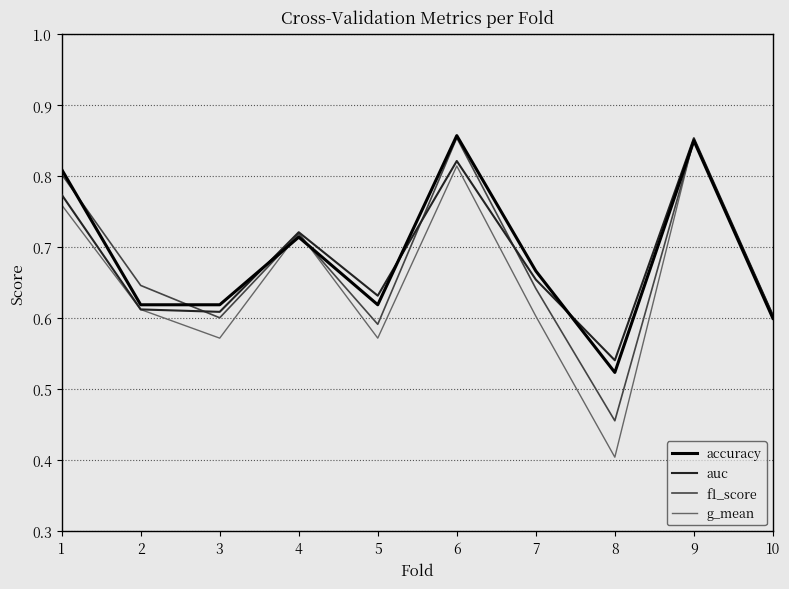

True or false: f1_score has a value of 0.1 at 3.

False